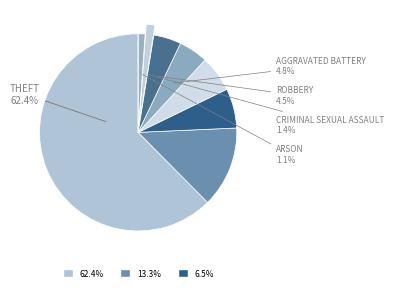

Is there a majority slice in this chart?

Yes